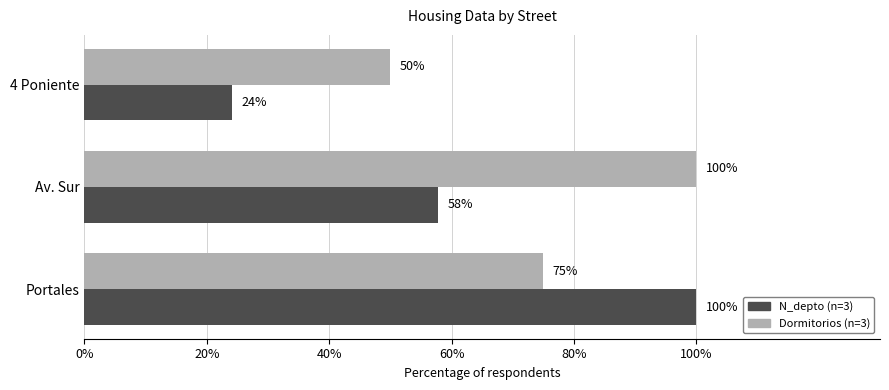

How many series are shown in this chart?

2